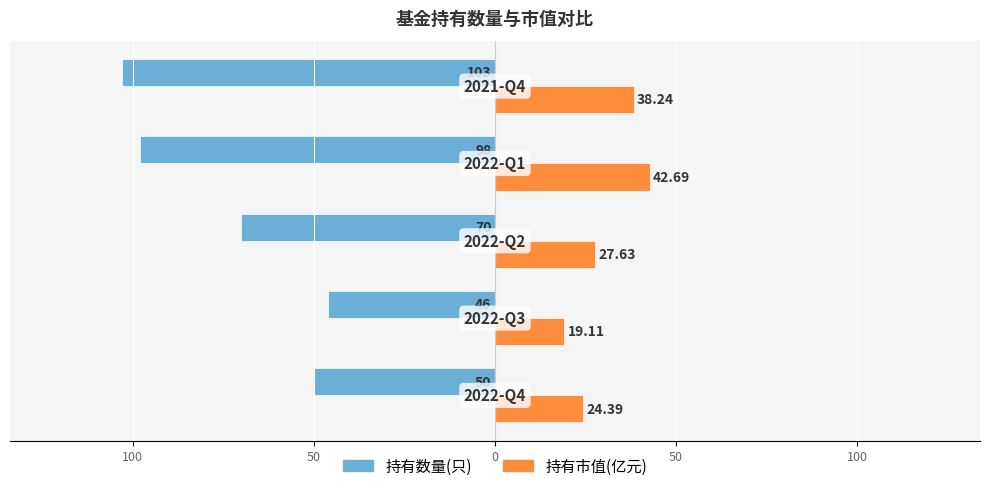

What are all the series names shown in the legend?

持有数量(只), 持有市值(亿元)